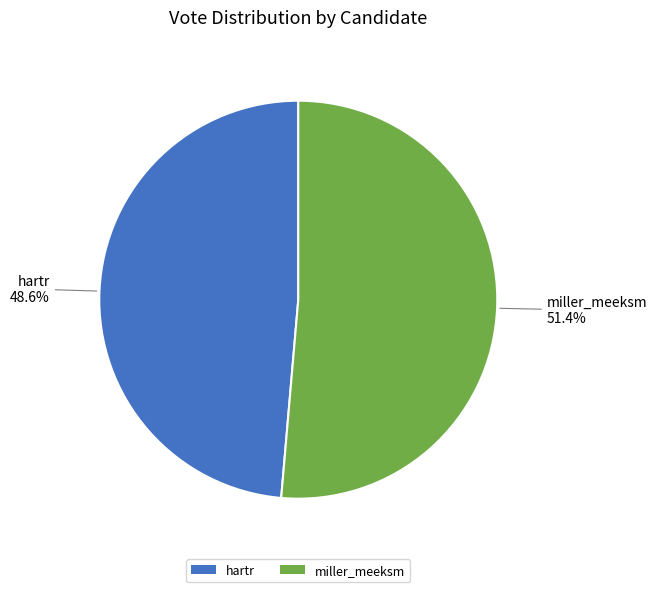

How many slices are in this pie chart?

2